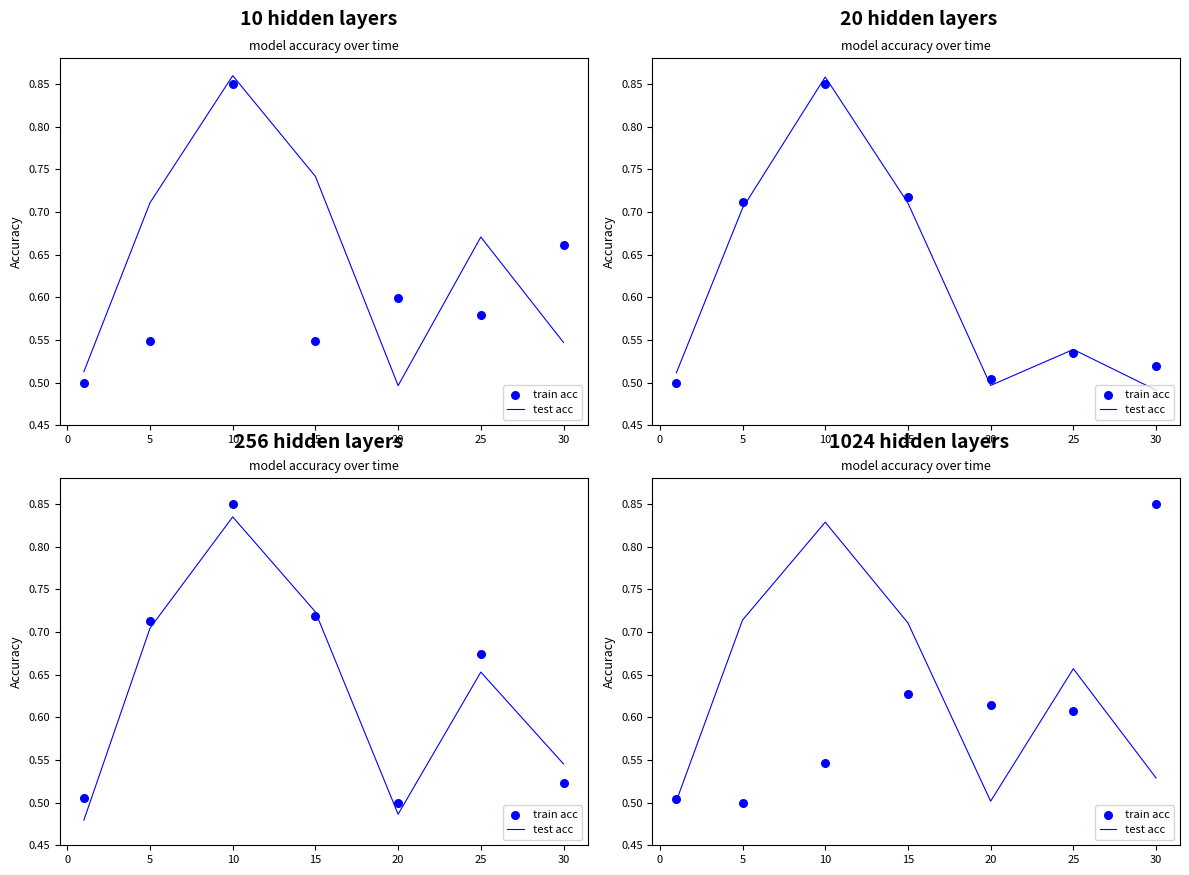

Which series has the largest total across all categories?

test acc